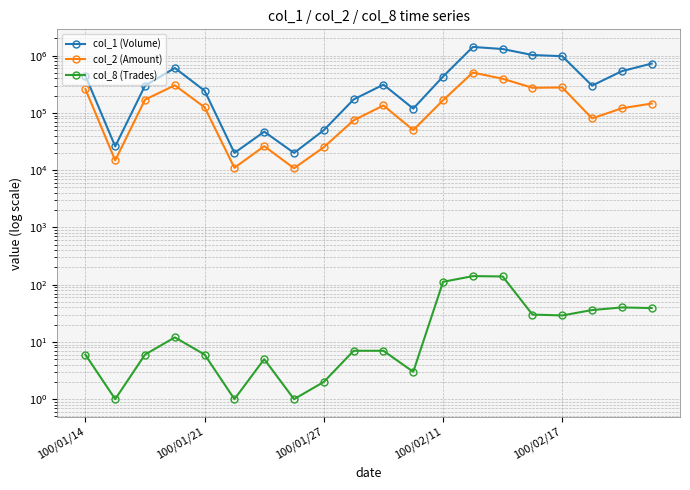

In col_2 (Amount), how many points are higher than both neighbors (excluding endpoints)?

5